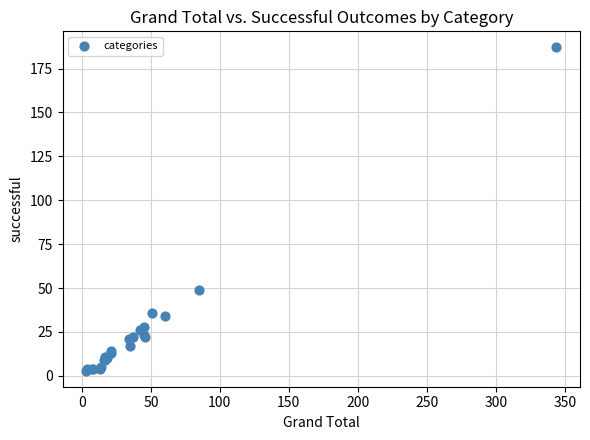

What Y value in the scatter plot is closest to 95?

49